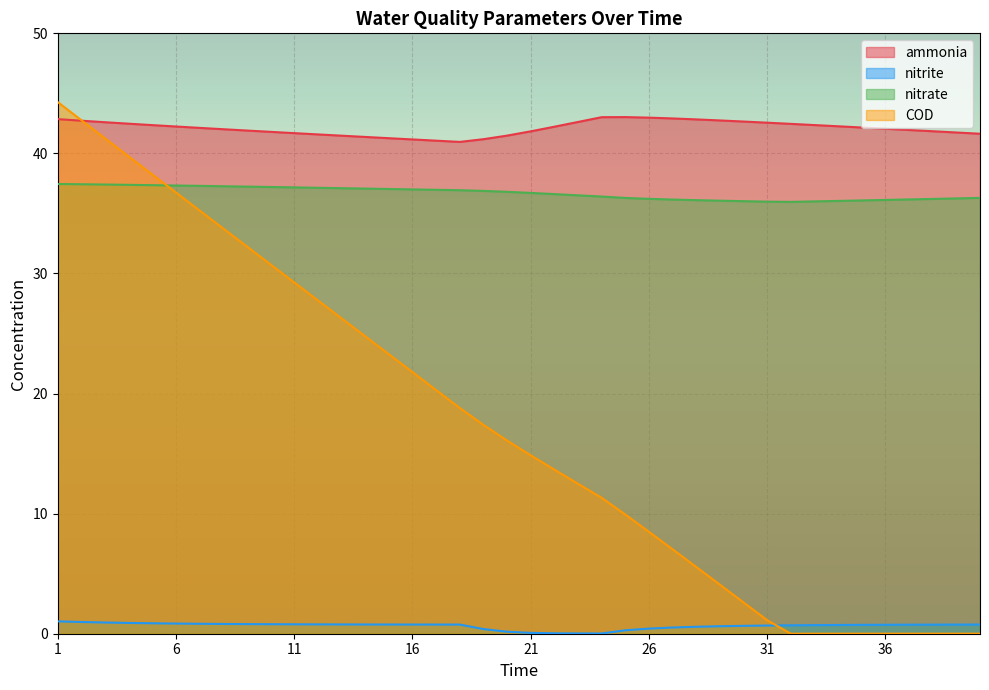

Reading right to left, extract all data points from this chart.

ammonia: 41.6	41.7	41.8	42.0	42.1	42.2	42.3	42.4	42.5	42.6	42.7	42.7	42.8	42.9	43.0	43.0	43.0	42.6	42.2	41.8	41.5	41.2	41.0	41.1	41.2	41.3	41.4	41.5	41.6	41.7	41.8	41.9	42.0	42.1	42.2	42.4	42.5	42.6	42.7	42.9
nitrite: 0.8	0.8	0.8	0.8	0.7	0.7	0.7	0.7	0.7	0.7	0.7	0.6	0.6	0.5	0.4	0.3	0.0	0.0	0.0	0.1	0.2	0.4	0.8	0.8	0.8	0.8	0.8	0.8	0.8	0.8	0.8	0.8	0.8	0.8	0.8	0.9	0.9	0.9	1.0	1.0
nitrate: 36.3	36.3	36.2	36.2	36.1	36.1	36.0	36.0	36.0	36.0	36.0	36.1	36.1	36.2	36.2	36.3	36.4	36.5	36.6	36.7	36.8	36.9	36.9	37.0	37.0	37.0	37.1	37.1	37.1	37.2	37.2	37.2	37.3	37.3	37.3	37.4	37.4	37.4	37.4	37.5
COD: 0.0	0.0	0.0	0.0	0.0	0.0	0.0	0.0	0.0	1.1	2.6	4.1	5.6	7.0	8.5	9.9	11.3	12.5	13.7	14.9	16.1	17.4	18.8	20.3	21.8	23.3	24.8	26.3	27.8	29.3	30.7	32.2	33.7	35.2	36.7	38.2	39.7	41.3	42.8	44.3